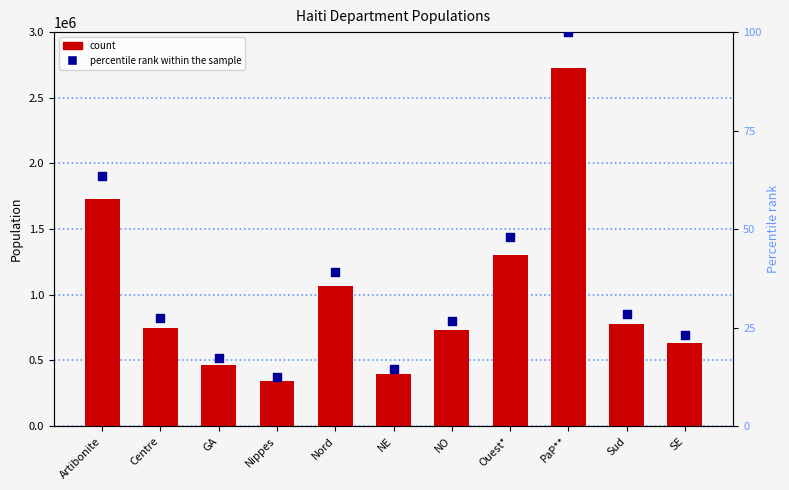

Which series contains the lowest Y value?

percentile rank within the sample